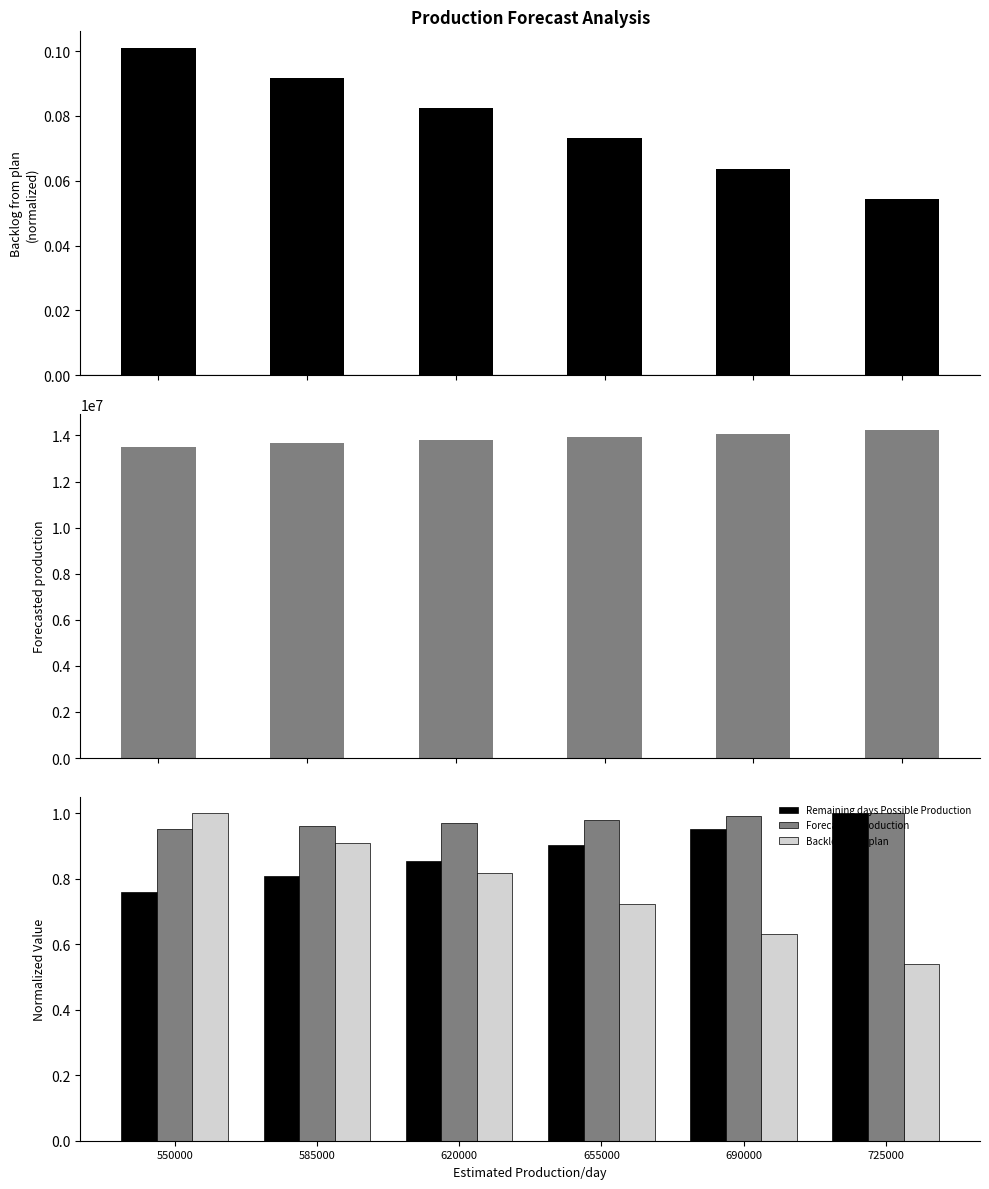

Where is Remaining days Possible Production nearest to the value 0?

550000